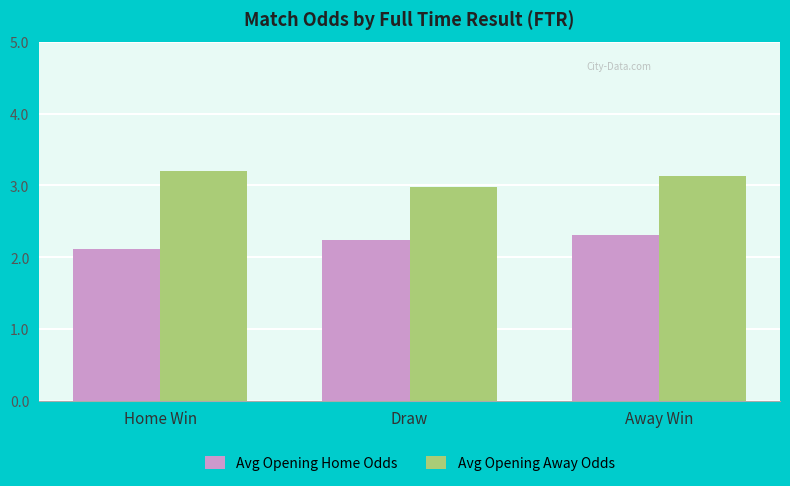

Rank the categories by Avg Opening Home Odds value from lowest to highest.

Home Win, Draw, Away Win